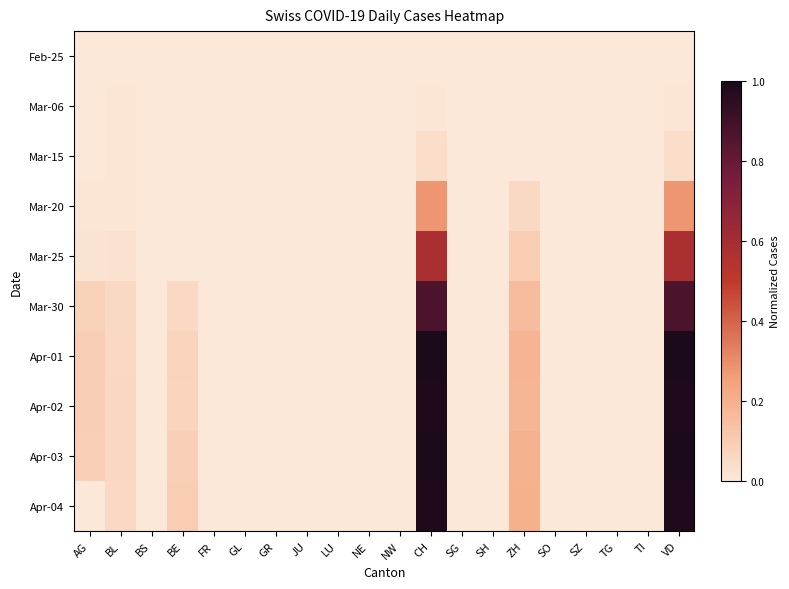

Count the number of categories in the chart.

20